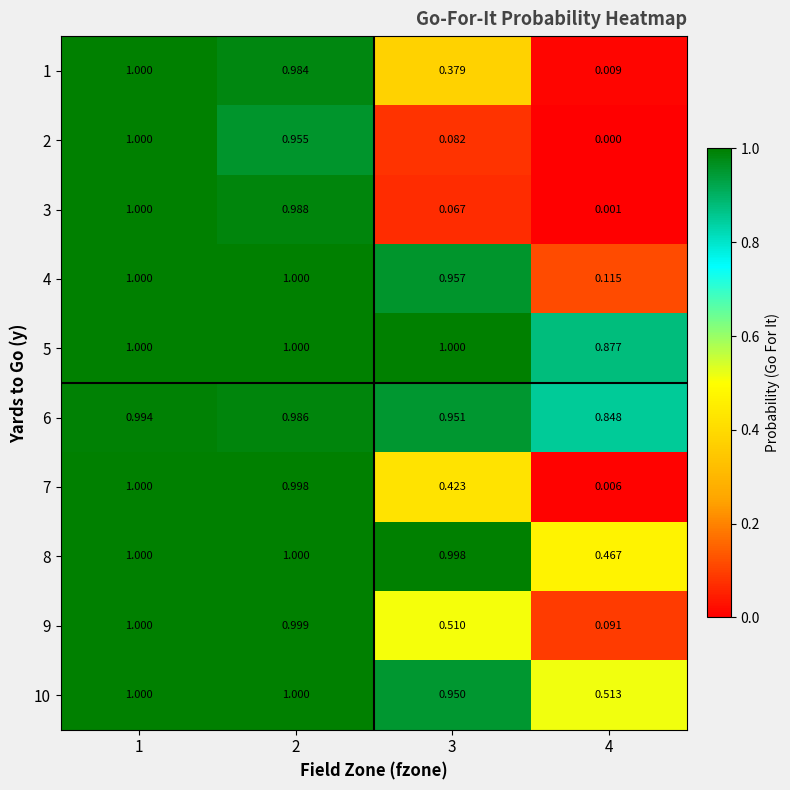

Is the value of 5 at 4 greater than the value of 4 at 1?

No